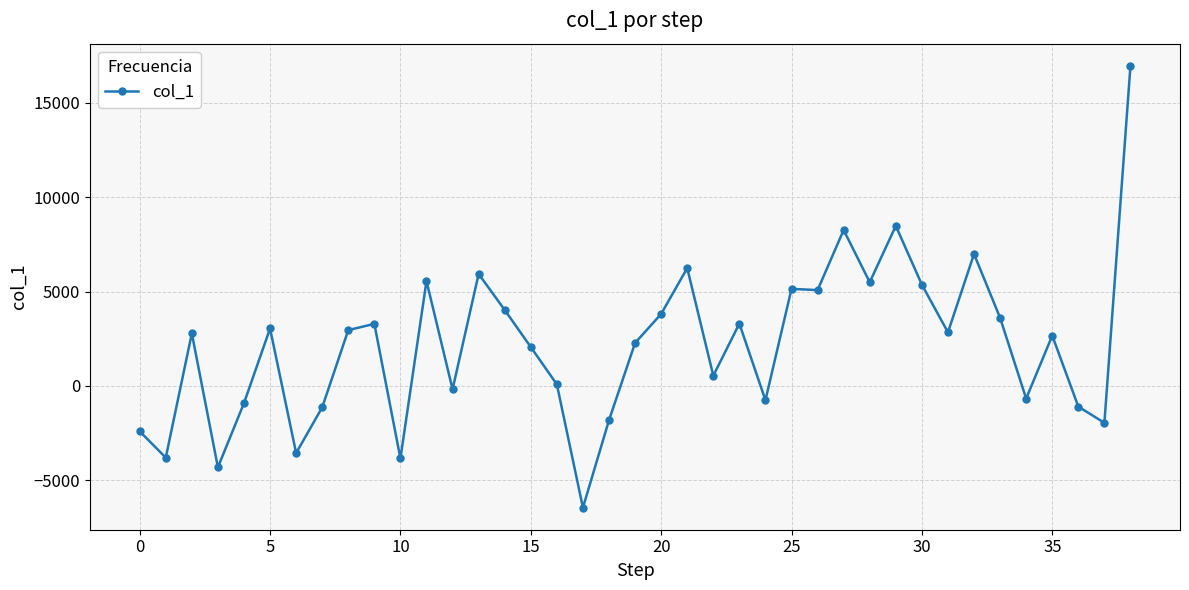

How many series are shown in this chart?

1